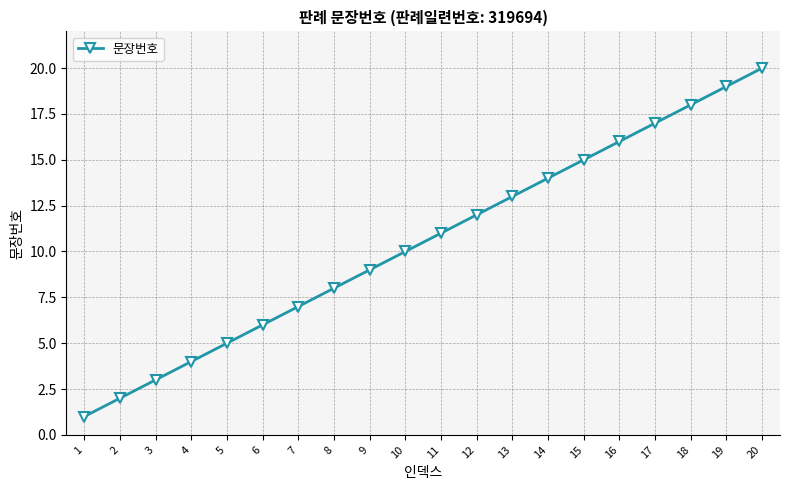

How many values are below 11?

10